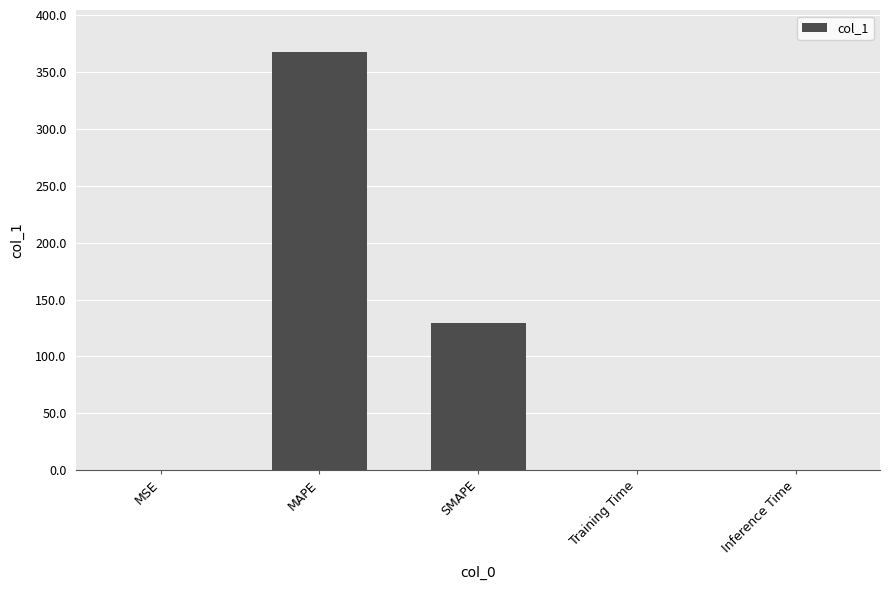

What is the sum of all values?

497.1